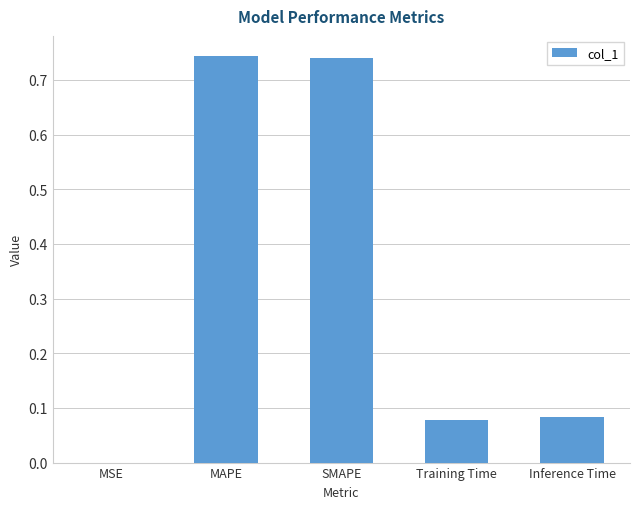

Where is the data nearest to the value 0?

MSE